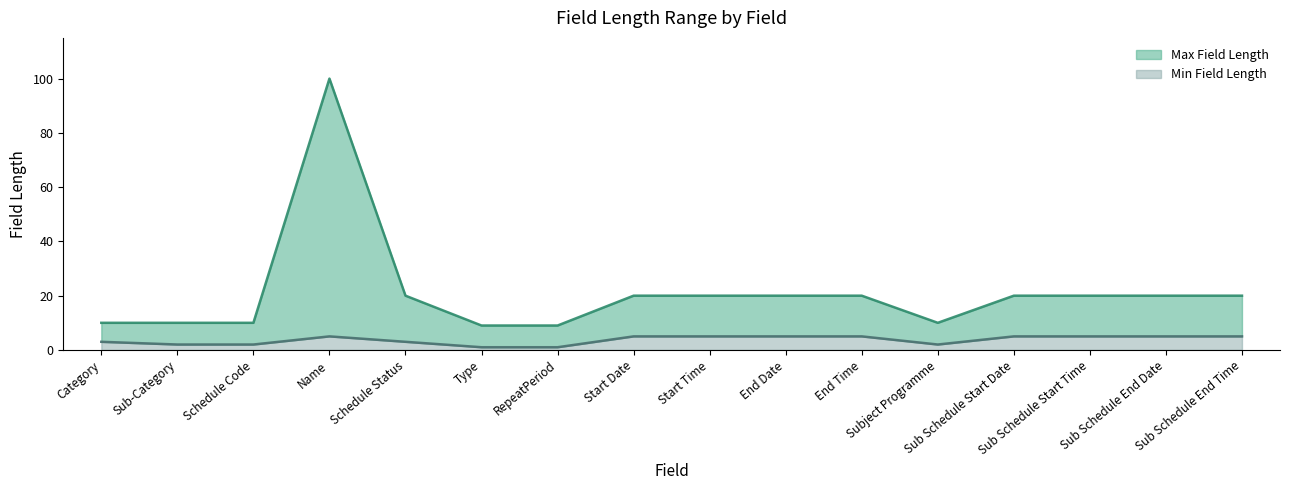

Rank the categories by Max Field Length value from lowest to highest.

Type, RepeatPeriod, Category, Sub-Category, Schedule Code, Subject Programme, Schedule Status, Start Date, Start Time, End Date, End Time, Sub Schedule Start Date, Sub Schedule Start Time, Sub Schedule End Date, Sub Schedule End Time, Name